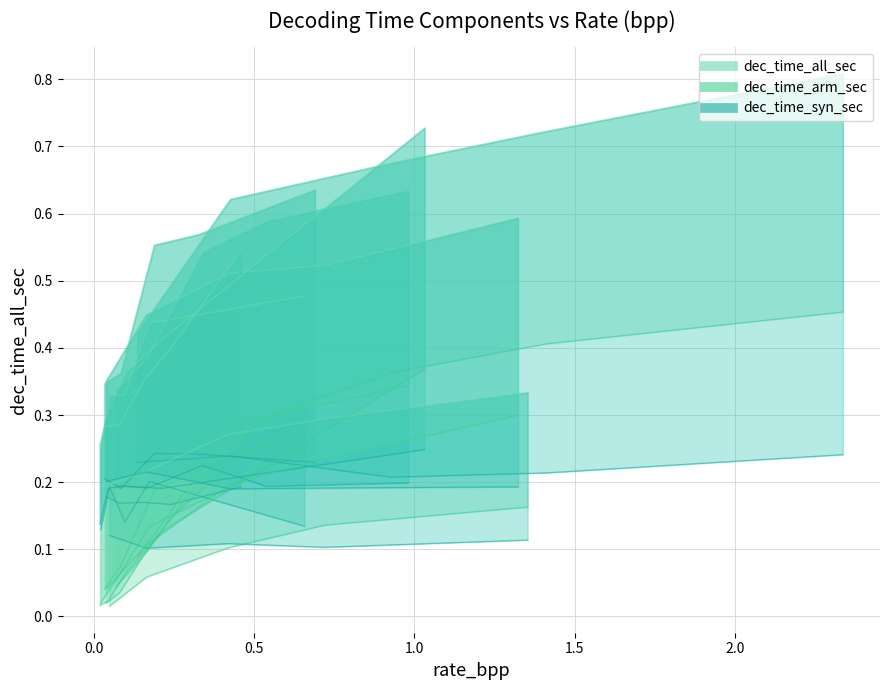

How many categories are shown in the chart?

5